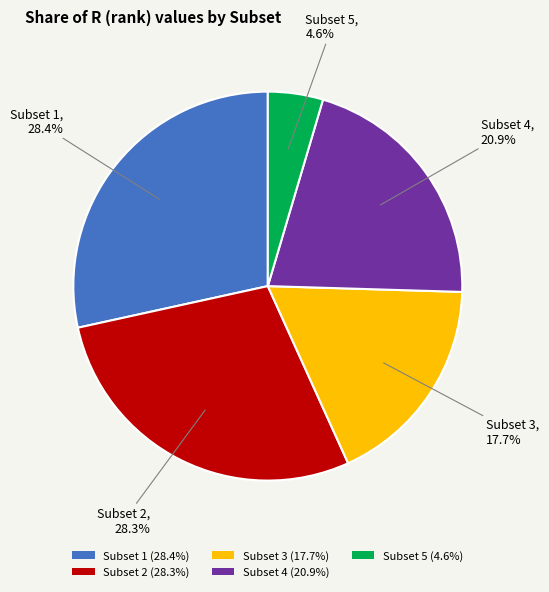

How many slices are in this pie chart?

5